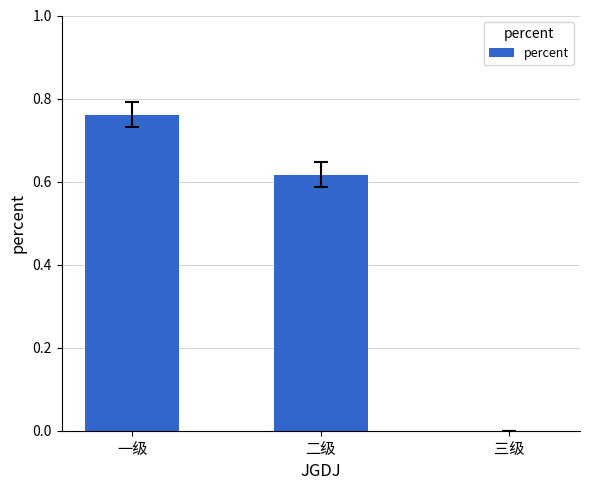

What is the sum of all values?

1.4